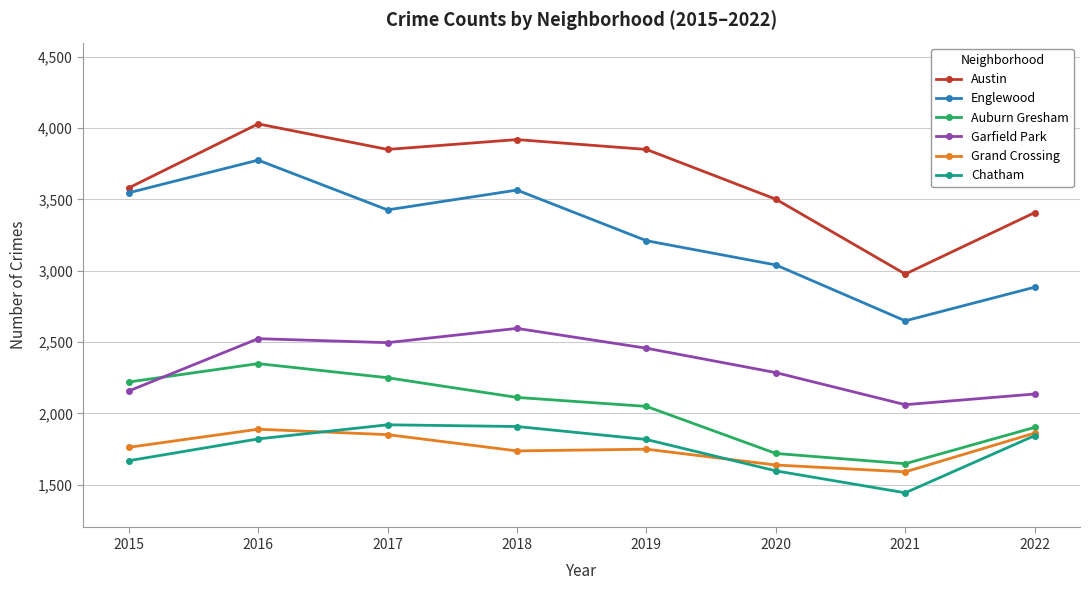

At which label does Garfield Park first exceed 2457?

2016